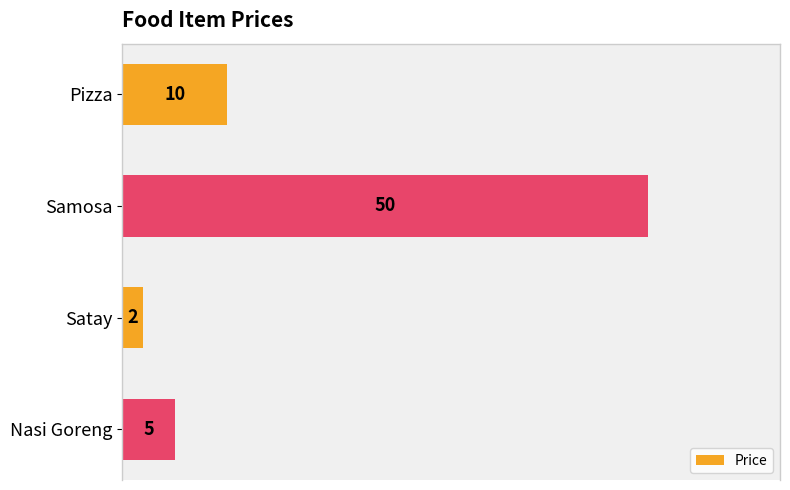

List the labels in order of value, largest first.

Samosa, Pizza, Nasi Goreng, Satay